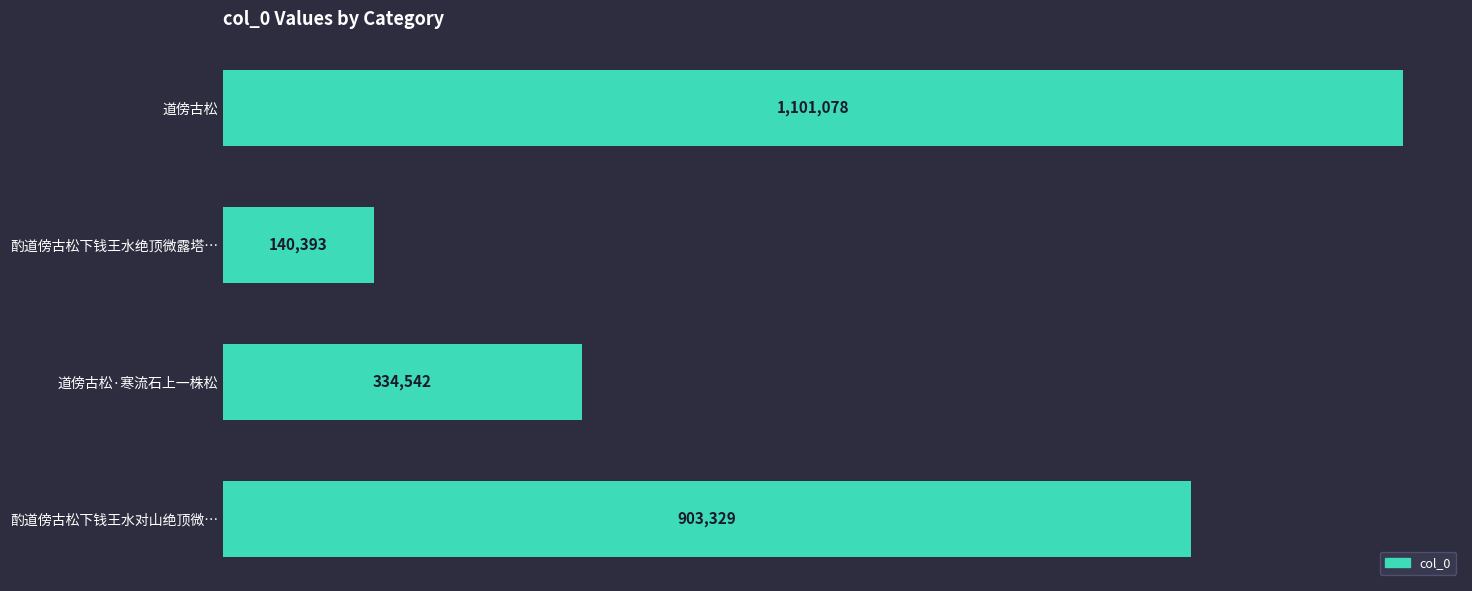

How many values are between 334542 and 1101078?

3